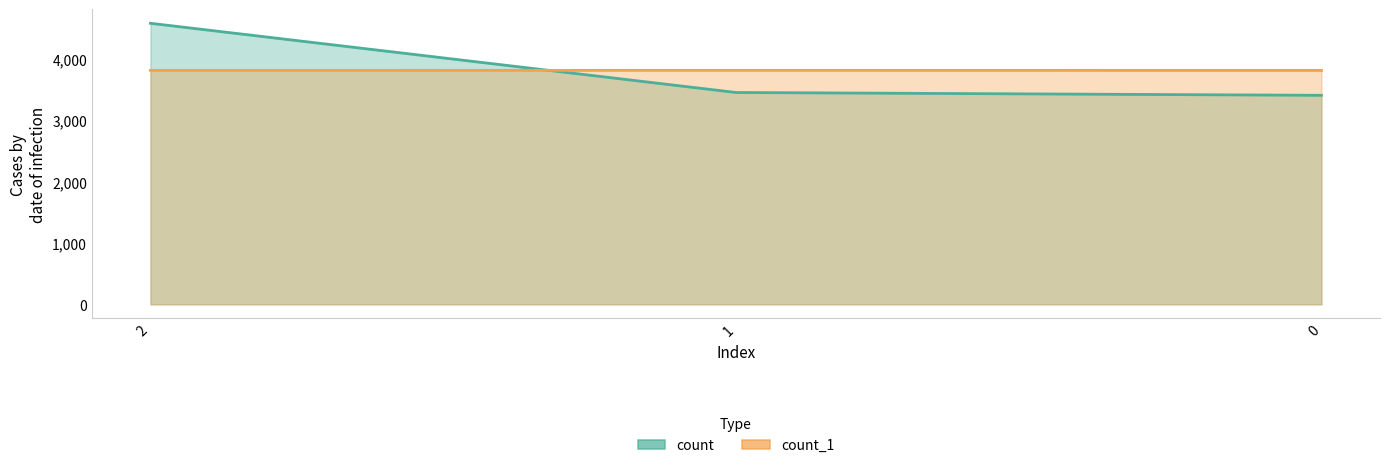

The value of count_1 at 0 is 1792. True or false?

False